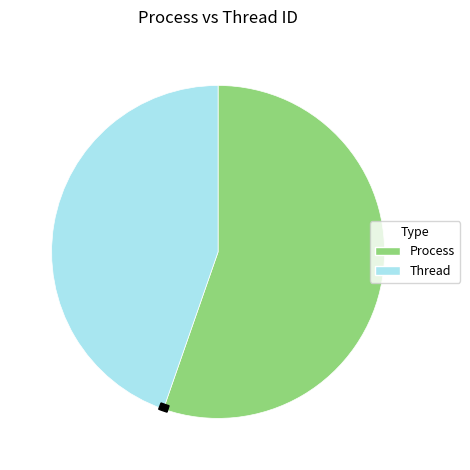

The Thread slice represents 45% of the pie. True or false?

True